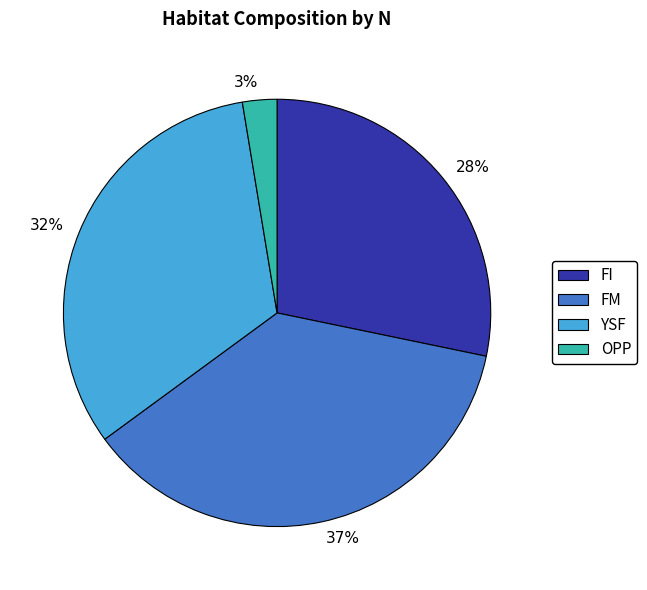

The YSF slice represents 46% of the pie. True or false?

False